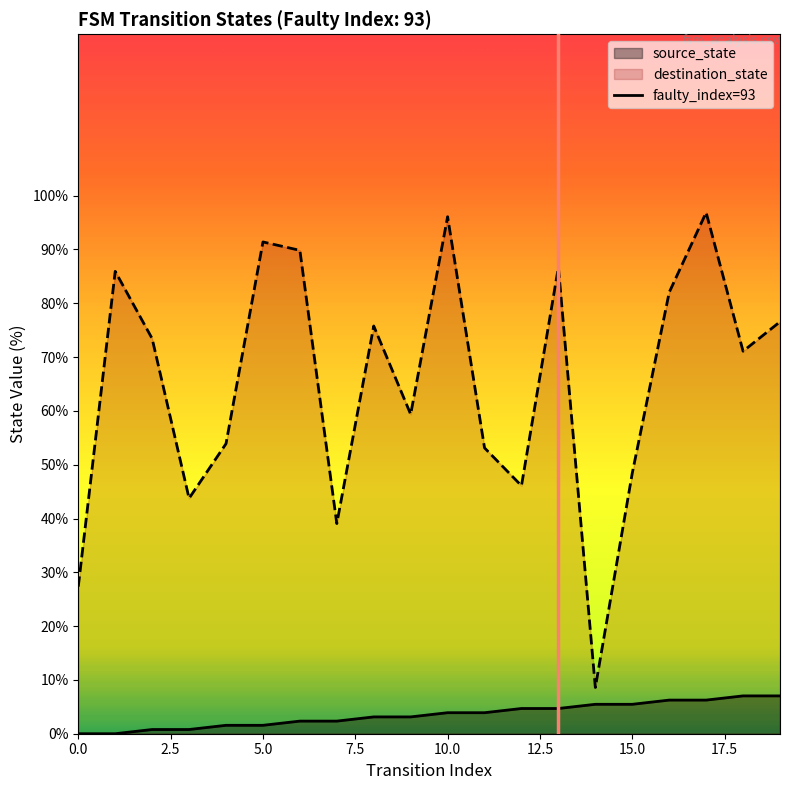

What is the highest value of the destination_state series?

96.9